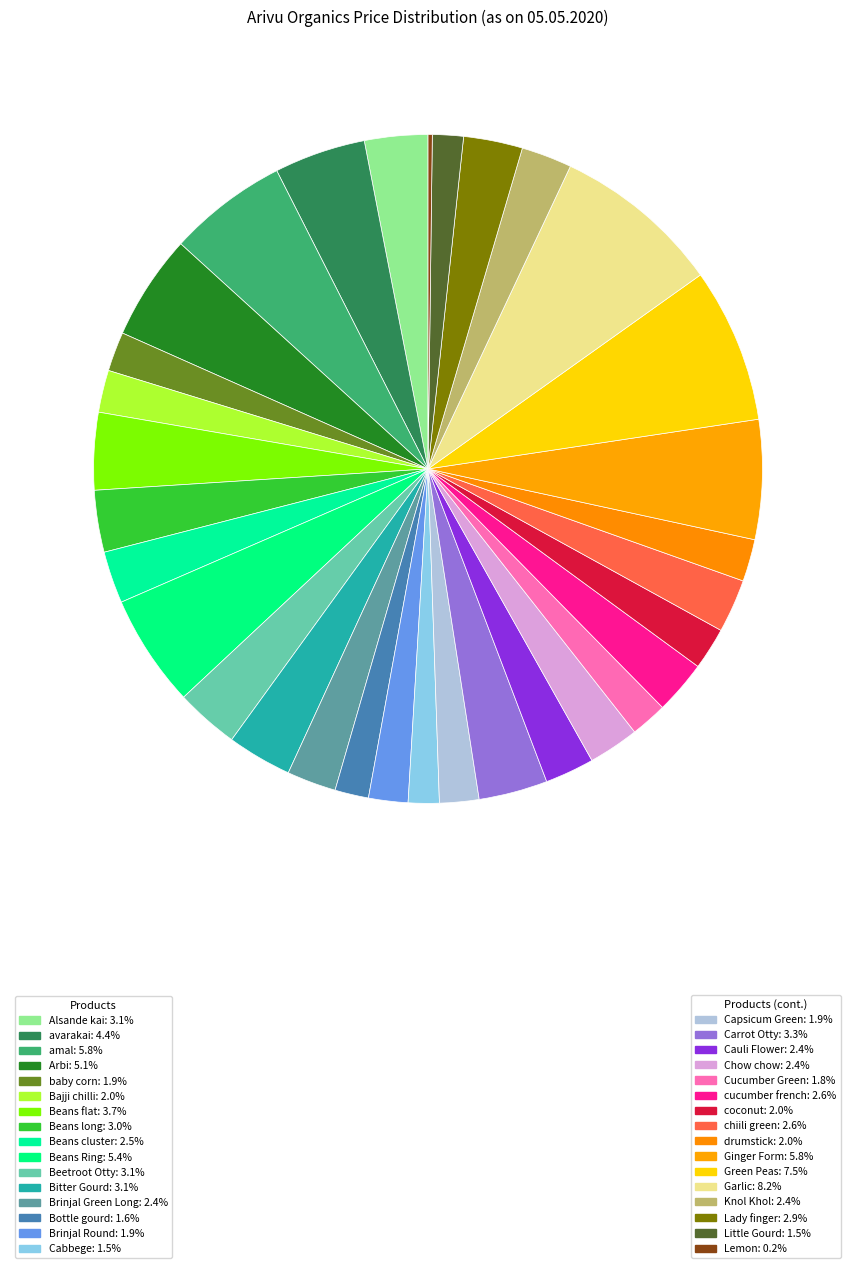

How many segments does this pie chart have?

32